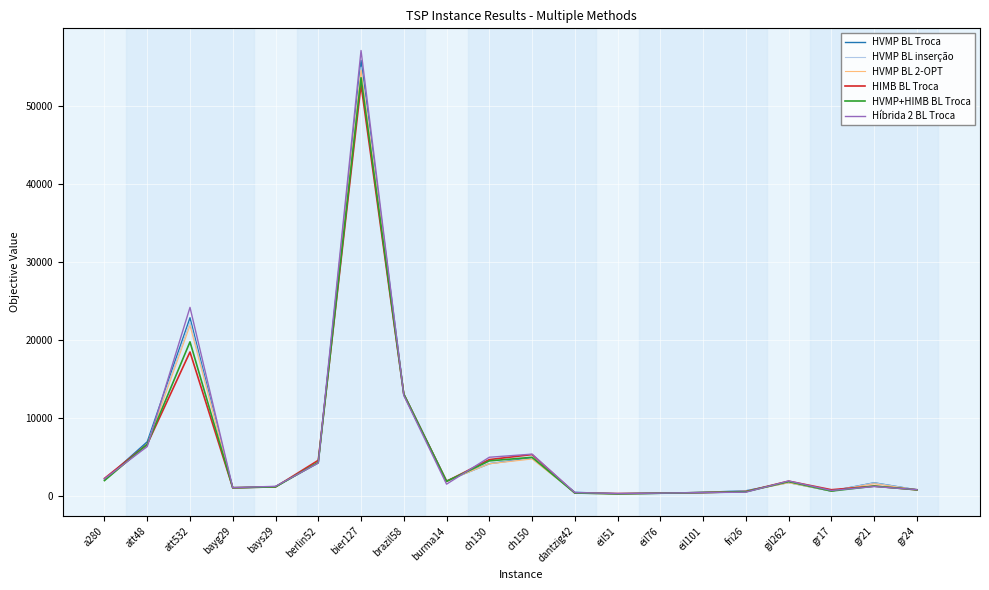

At which category is the sum across all series the highest?

bier127